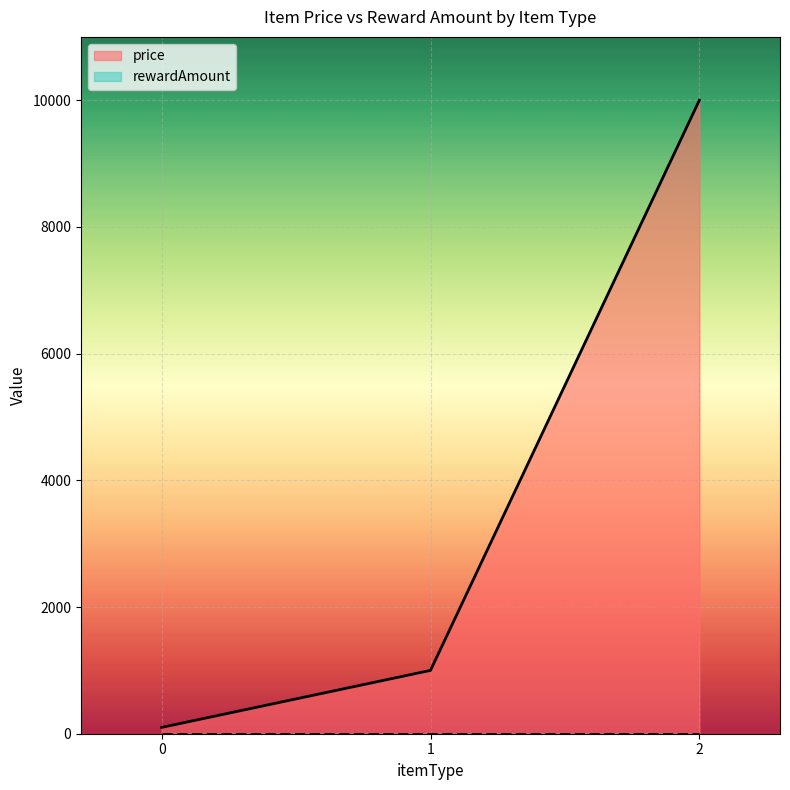

What is the greatest value displayed?

10000